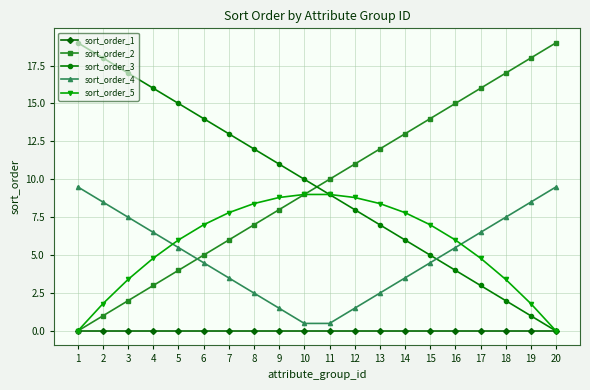

Is the value of sort_order_4 at 13 greater than the value of sort_order_3 at 20?

Yes